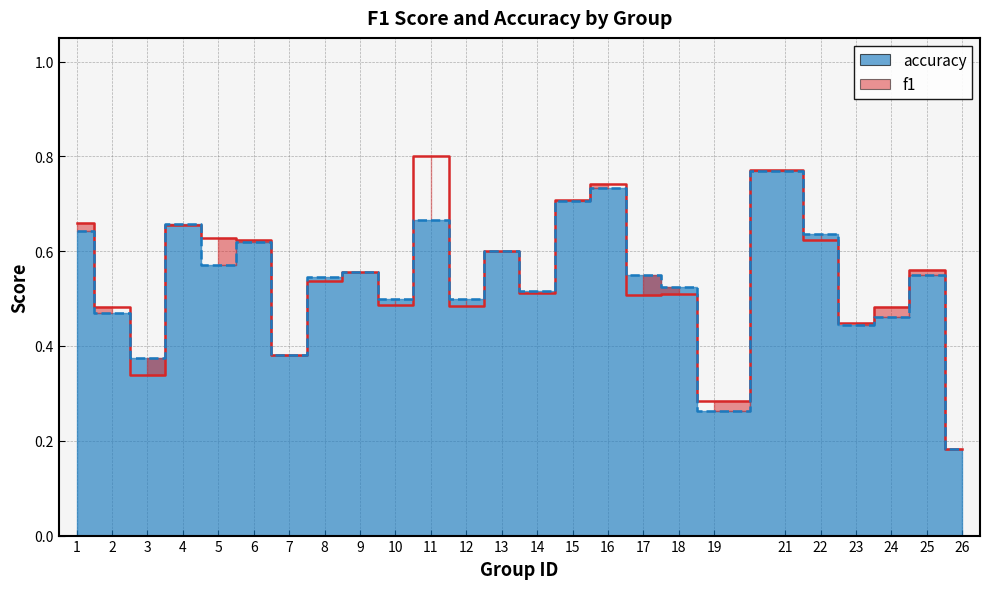

At which label does accuracy reach its peak?

21